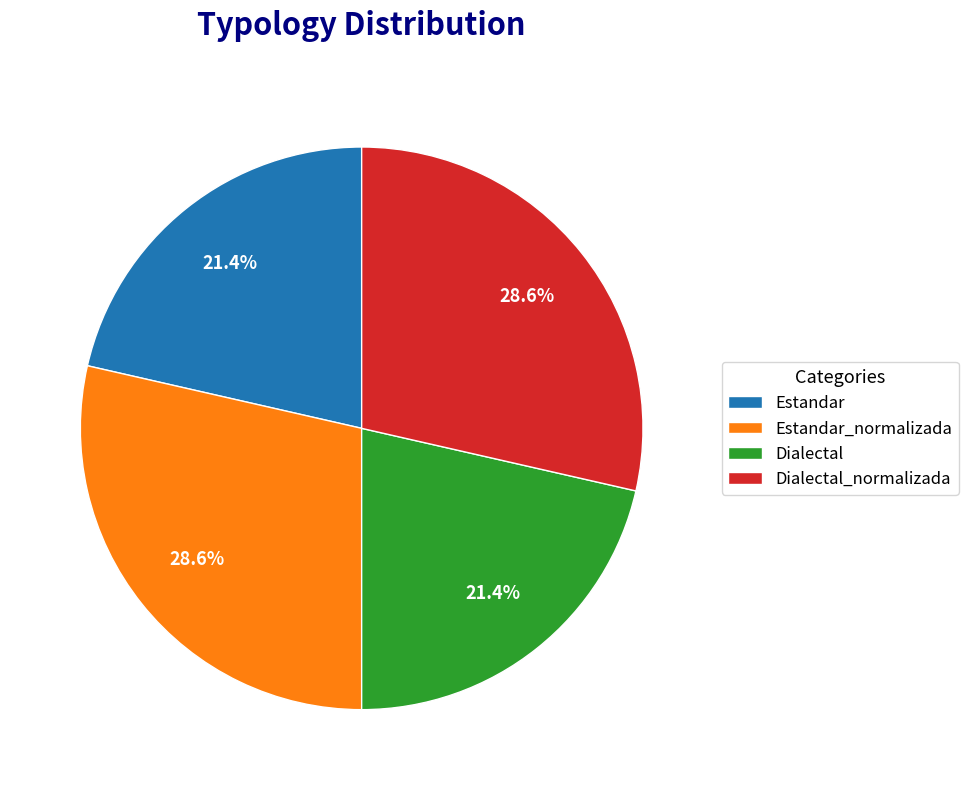

Which has a higher value, Dialectal_normalizada or Estandar?

Dialectal_normalizada